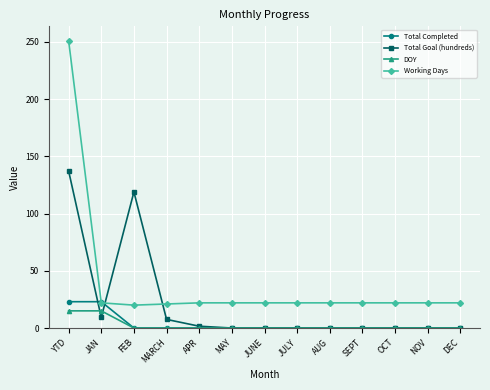

What is the highest value of the DOY series?

15.0